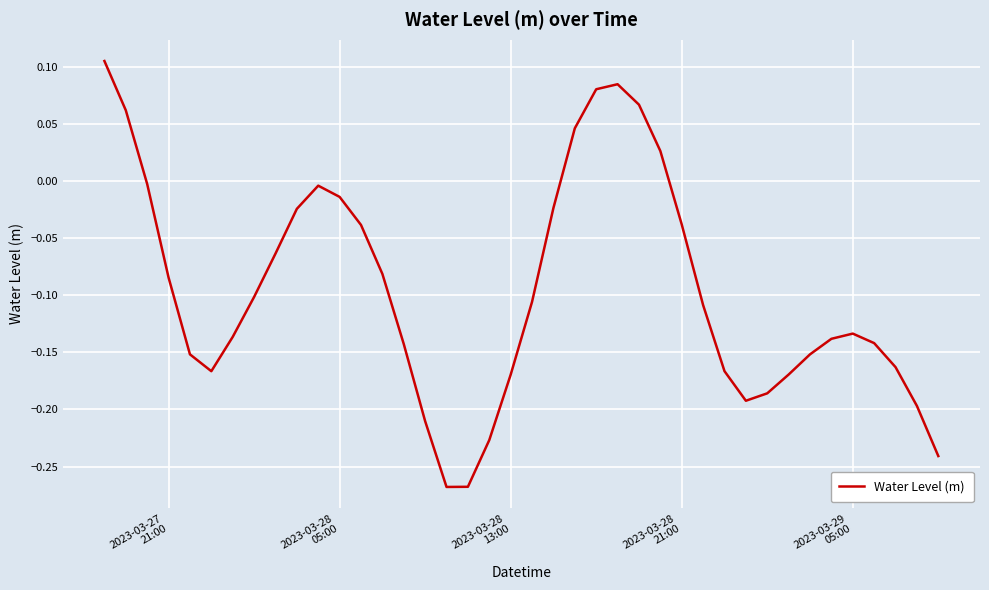

What is the difference between the maximum and minimum values?

0.4